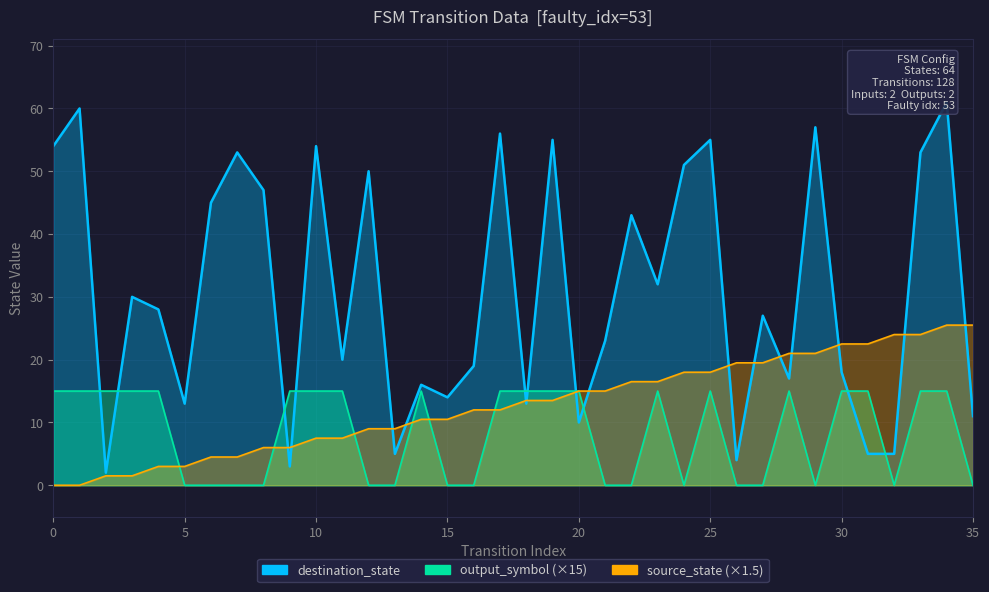

Reading left to right, what are all the values shown in this chart?

source_state: 0=0.0	1=0.0	2=1.5	3=1.5	4=3.0	5=3.0	6=4.5	7=4.5	8=6.0	9=6.0	10=7.5	11=7.5	12=9.0	13=9.0	14=10.5	15=10.5	16=12.0	17=12.0	18=13.5	19=13.5	20=15.0	21=15.0	22=16.5	23=16.5	24=18.0	25=18.0	26=19.5	27=19.5	28=21.0	29=21.0	30=22.5	31=22.5	32=24.0	33=24.0	34=25.5	35=25.5
destination_state: 0=54.0	1=60.0	2=2.0	3=30.0	4=28.0	5=13.0	6=45.0	7=53.0	8=47.0	9=3.0	10=54.0	11=20.0	12=50.0	13=5.0	14=16.0	15=14.0	16=19.0	17=56.0	18=13.0	19=55.0	20=10.0	21=23.0	22=43.0	23=32.0	24=51.0	25=55.0	26=4.0	27=27.0	28=17.0	29=57.0	30=18.0	31=5.0	32=5.0	33=53.0	34=61.0	35=11.0
output_symbol: 0=15.0	1=15.0	2=15.0	3=15.0	4=15.0	5=0.0	6=0.0	7=0.0	8=0.0	9=15.0	10=15.0	11=15.0	12=0.0	13=0.0	14=15.0	15=0.0	16=0.0	17=15.0	18=15.0	19=15.0	20=15.0	21=0.0	22=0.0	23=15.0	24=0.0	25=15.0	26=0.0	27=0.0	28=15.0	29=0.0	30=15.0	31=15.0	32=0.0	33=15.0	34=15.0	35=0.0